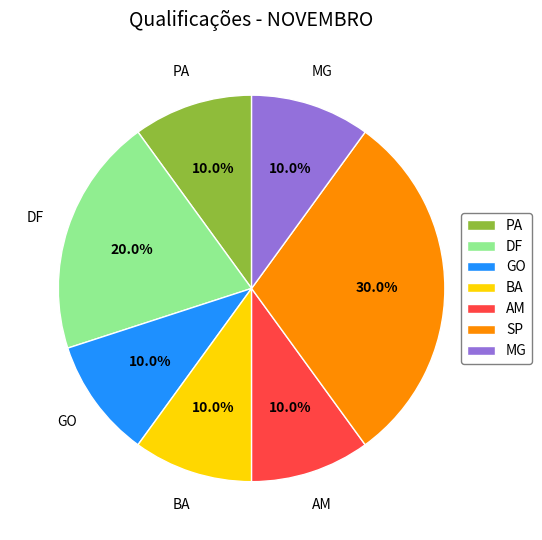

Which slice is the largest?

SP